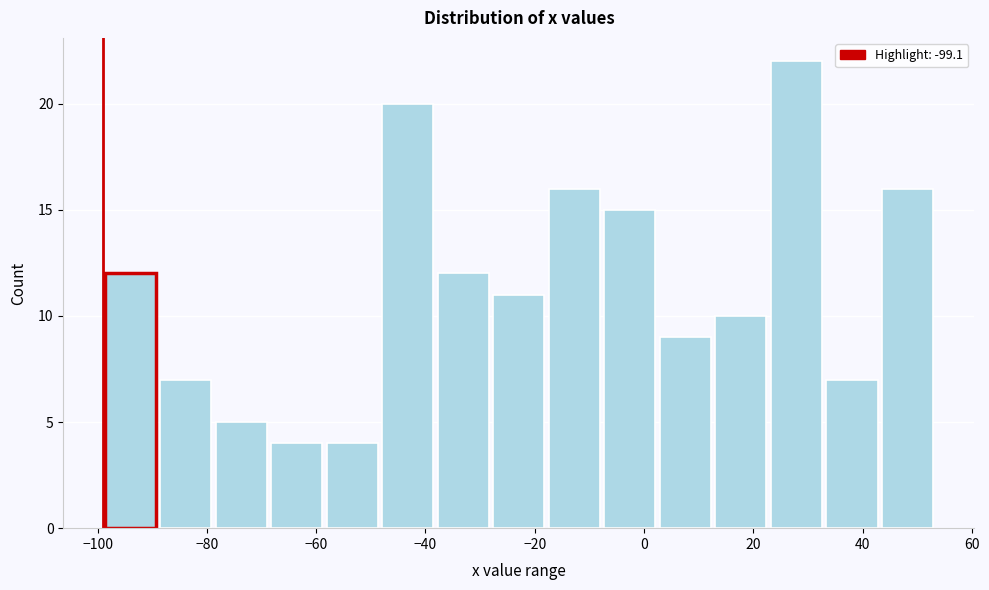

Reading left to right, transcribe this chart: for each bar, give the range it covers on the x-axis and its height. Neither the bar edges nor the heights are printed on the chart, so give them approximately, as read against the axes.

-100 to -88: 12
-88 to -78: 7
-78 to -68: 5
-68 to -58: 4
-58 to -48: 4
-48 to -38: 20
-38 to -28: 12
-28 to -18: 11
-18 to -8: 16
-8 to 2: 15
2 to 12: 9
12 to 22: 10
22 to 32: 22
32 to 44: 7
44 to 54: 16